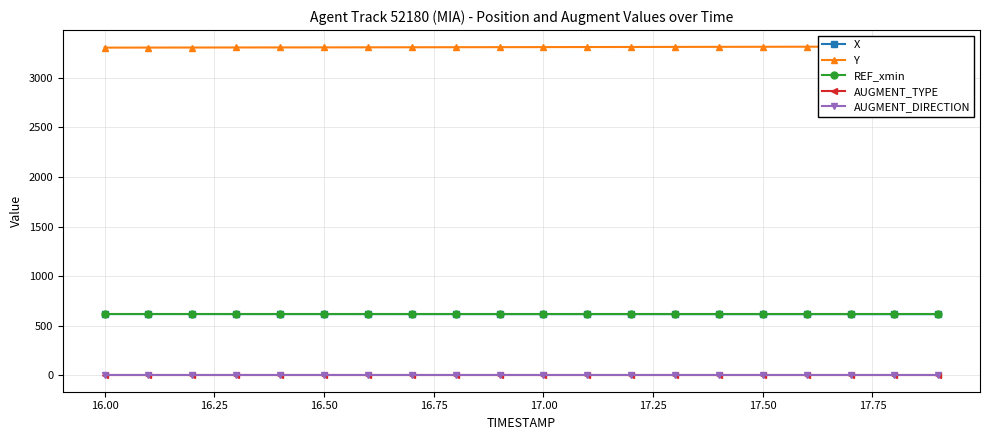

True or false: AUGMENT_DIRECTION and Y intersect in this chart.

False